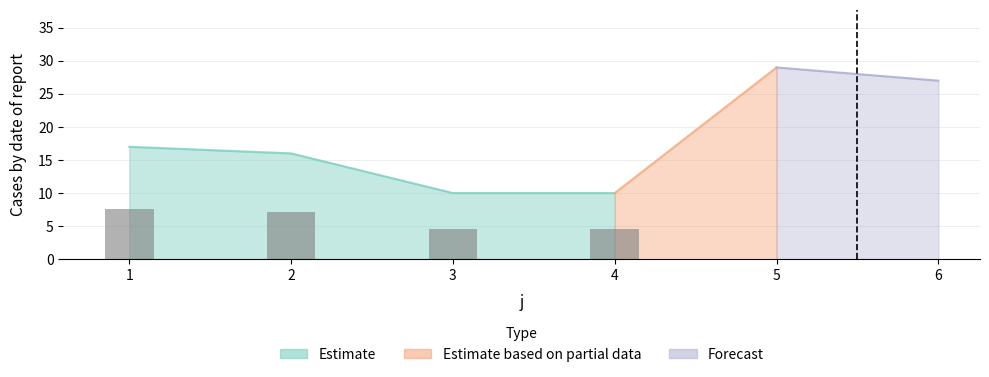

Rank the categories by value from lowest to highest.

3, 4, 2, 1, 6, 5